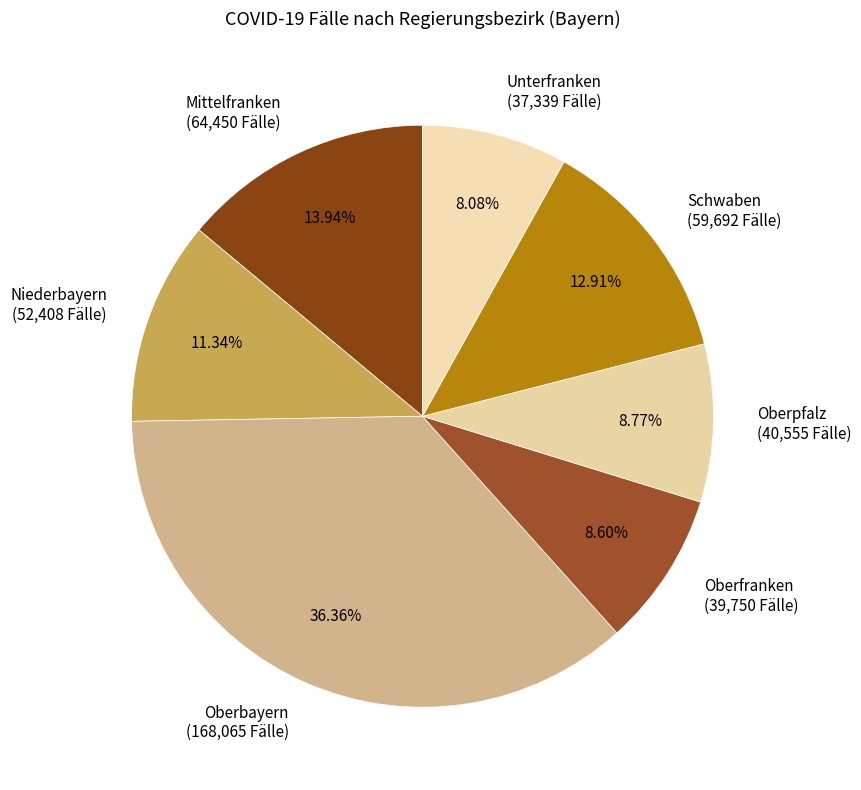

To the nearest percent, what is the difference between the largest and smallest slice percentages?

28%